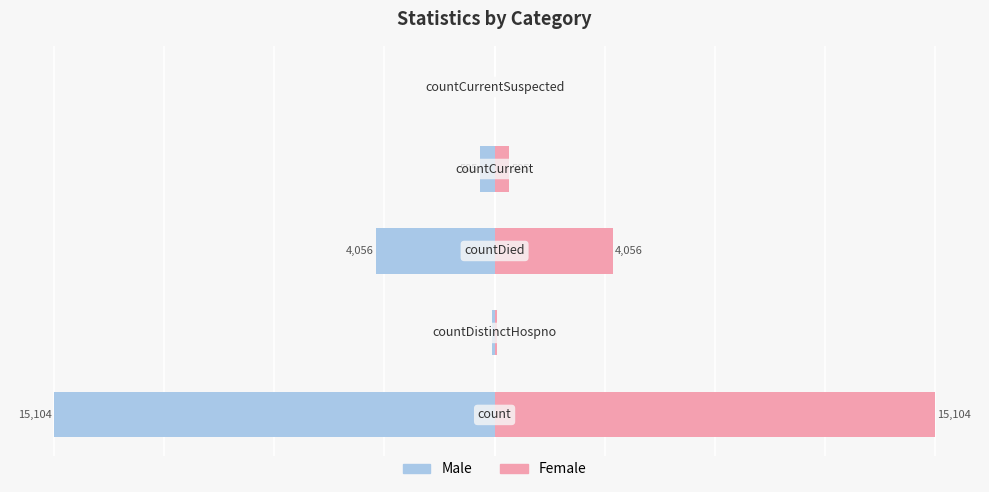

Does the chart contain stacked bars?

No